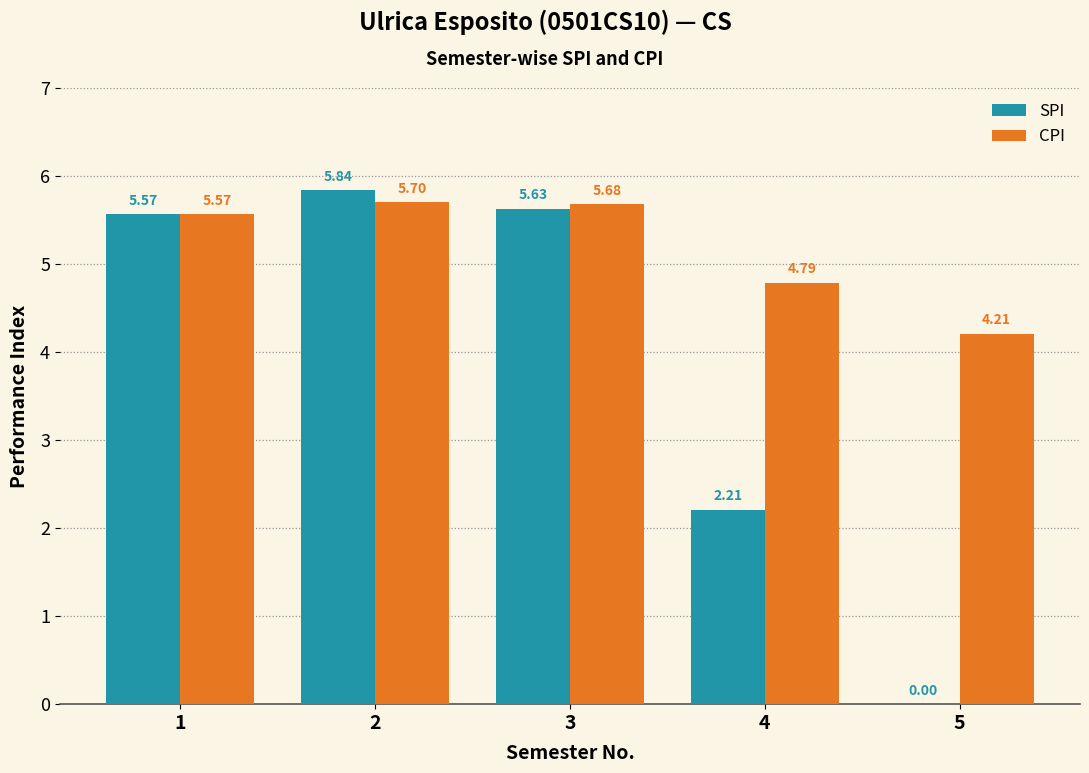

Which series changed the most between 2 and 4?

SPI